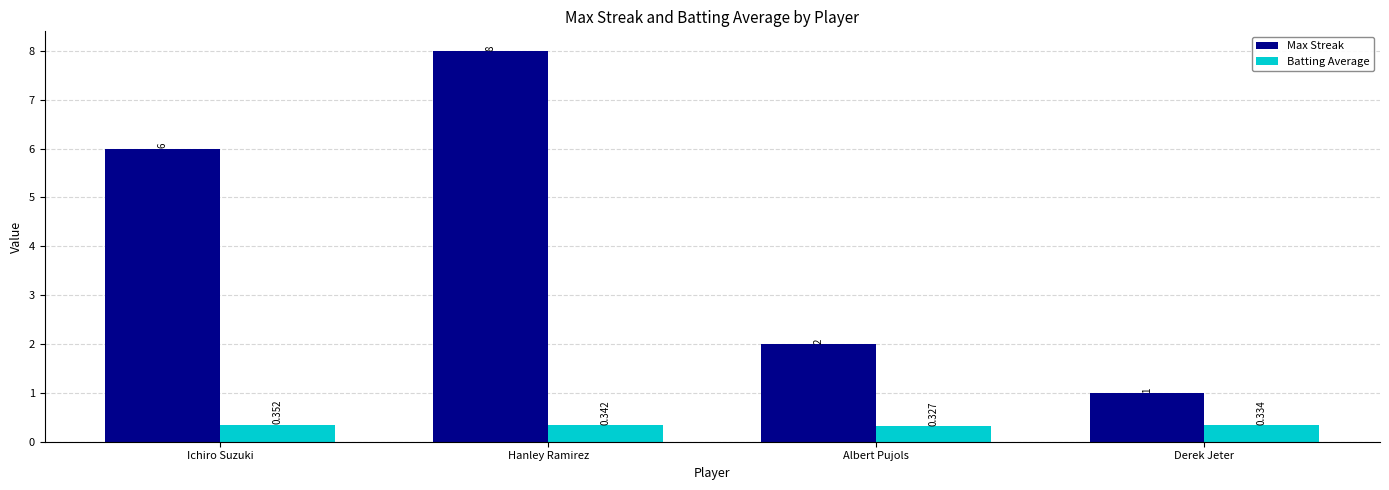

At which category does the chart reach its peak across all series?

Hanley Ramirez